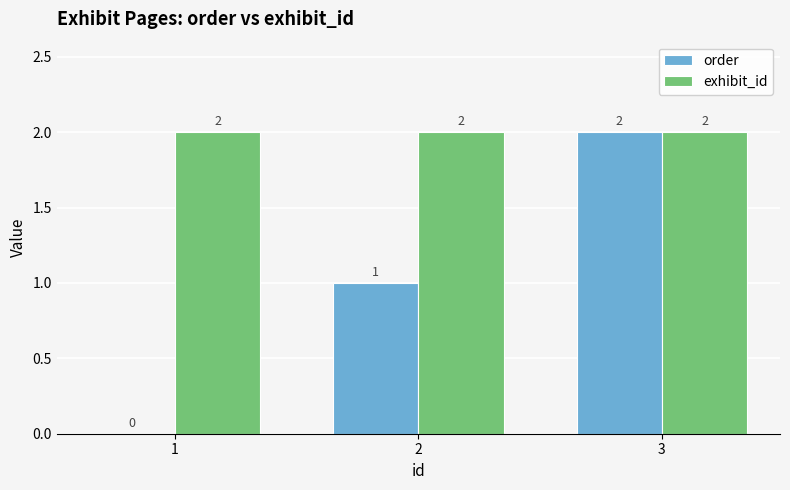

Which series has the largest total across all categories?

exhibit_id